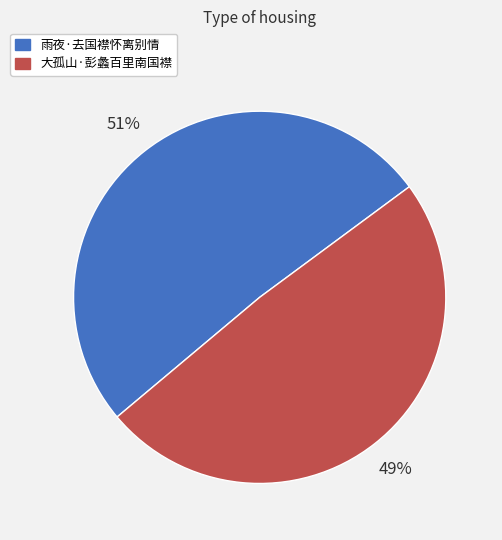

What percentage is the 雨夜·去国襟怀离别情 slice, to the nearest percent?

51%